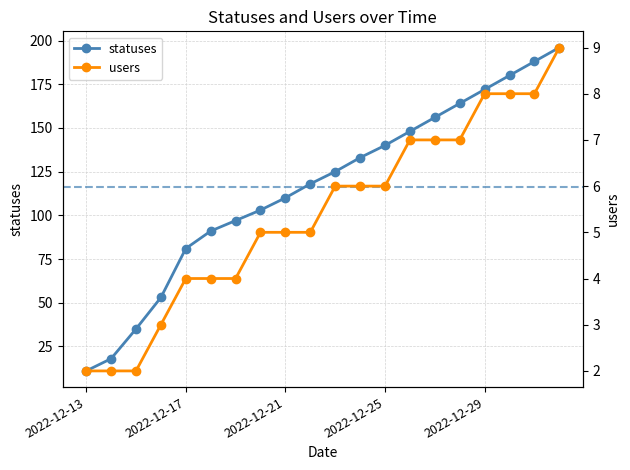

Is this an area chart (filled region under the line)?

No